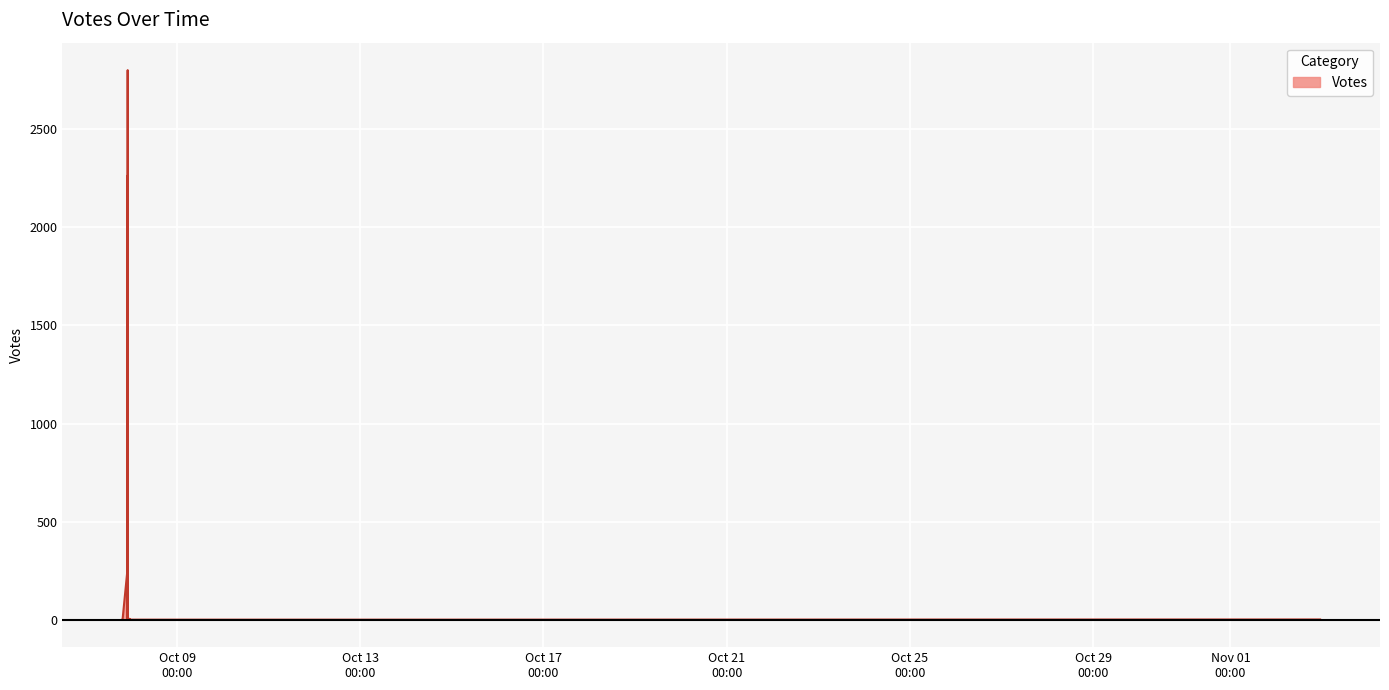

Where does the data first go above 1?

2019-10-07 22:07